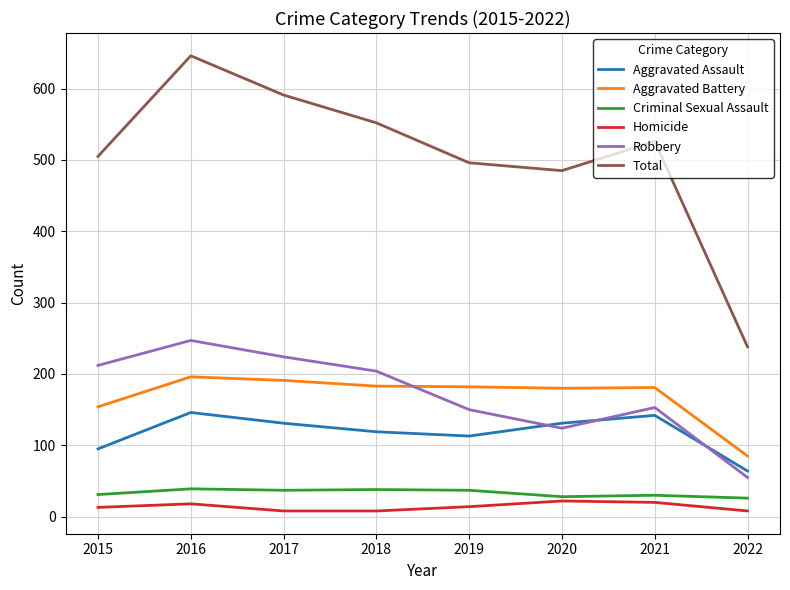

What is the difference between the maximum and minimum values in the Aggravated Battery series?

111